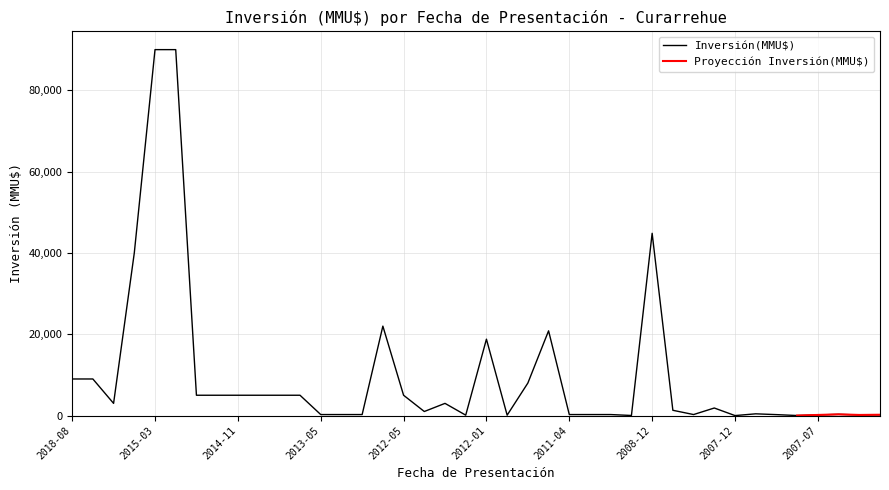

At which category does the chart reach its peak across all series?

2015-03